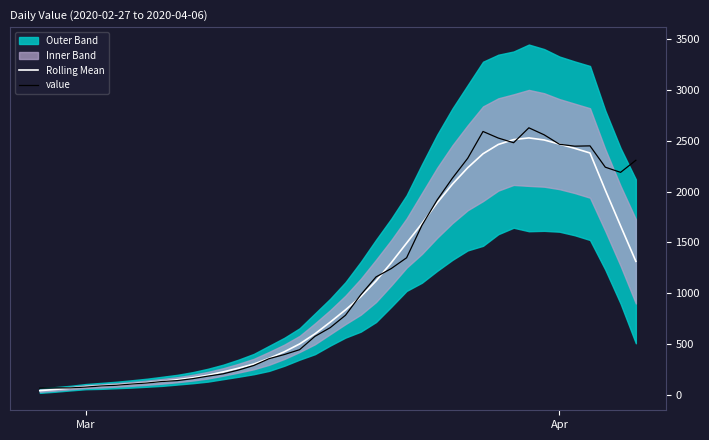

How many data points in value are above 781?

19